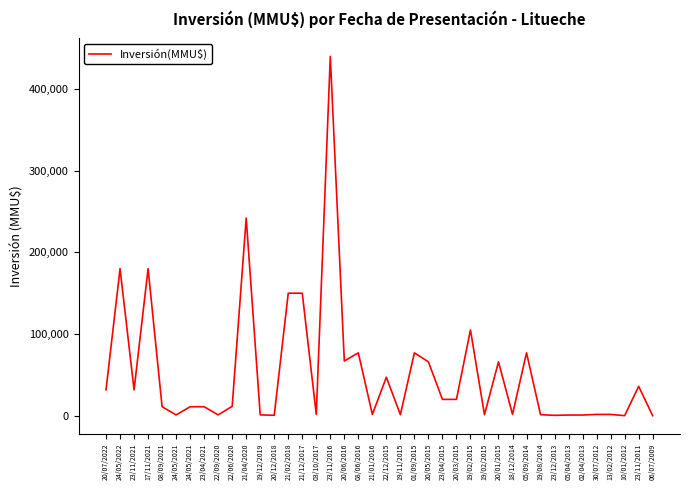

Reading left to right, extract all data points from this chart.

31678	180000	31678	180000	11000	1050	11000	11000	1050	11500	242000	1050	511	150000	150000	1610	440000	67000	77000	1610	47132	1271	77000	66000	20000	20000	105000	1271	66000	1610	77000	1271	469	850	850	1610	1610	100	36000	50